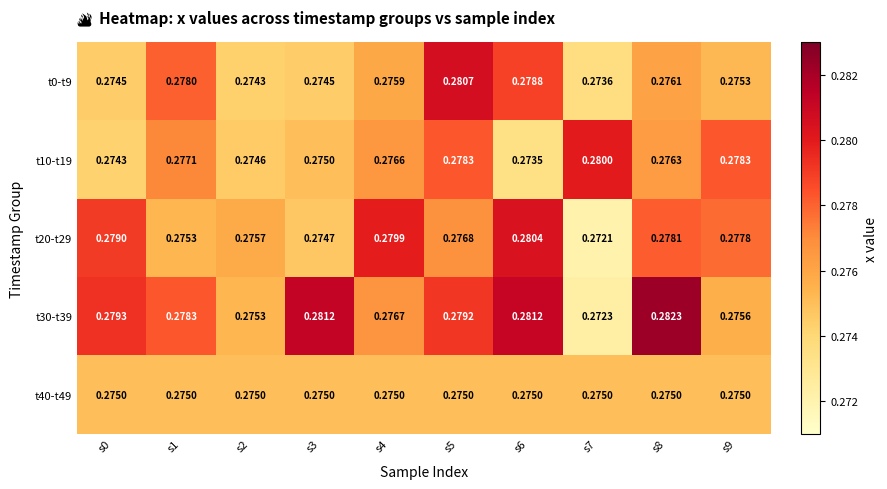

Is the value of t20-t29 at s7 greater than the value of t40-t49 at s0?

No